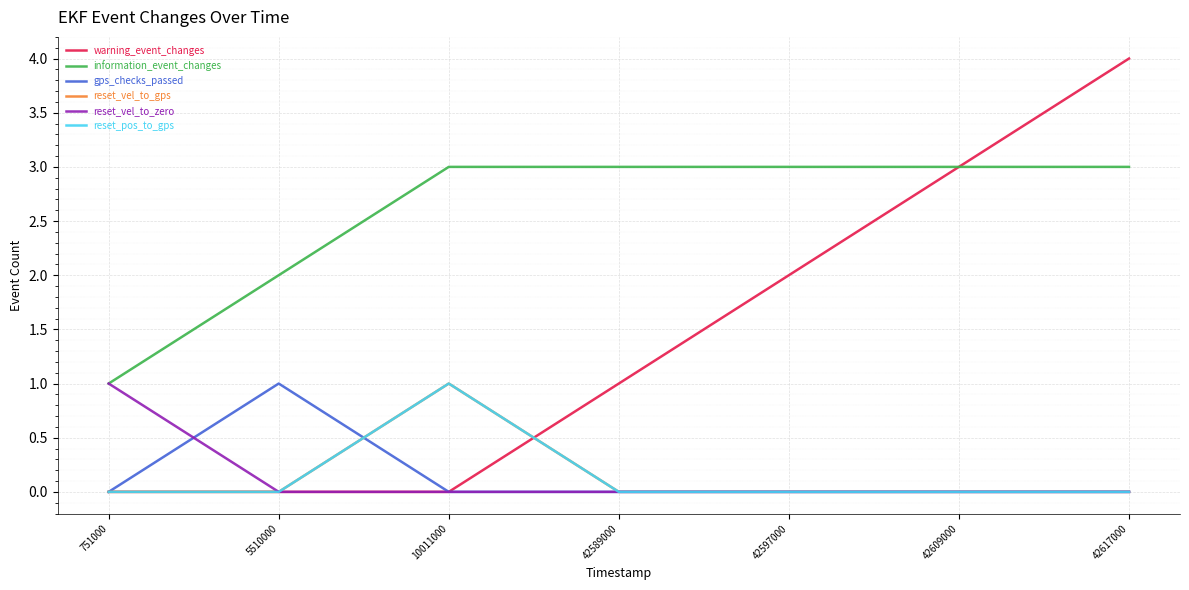

What is the minimum value for information_event_changes?

1